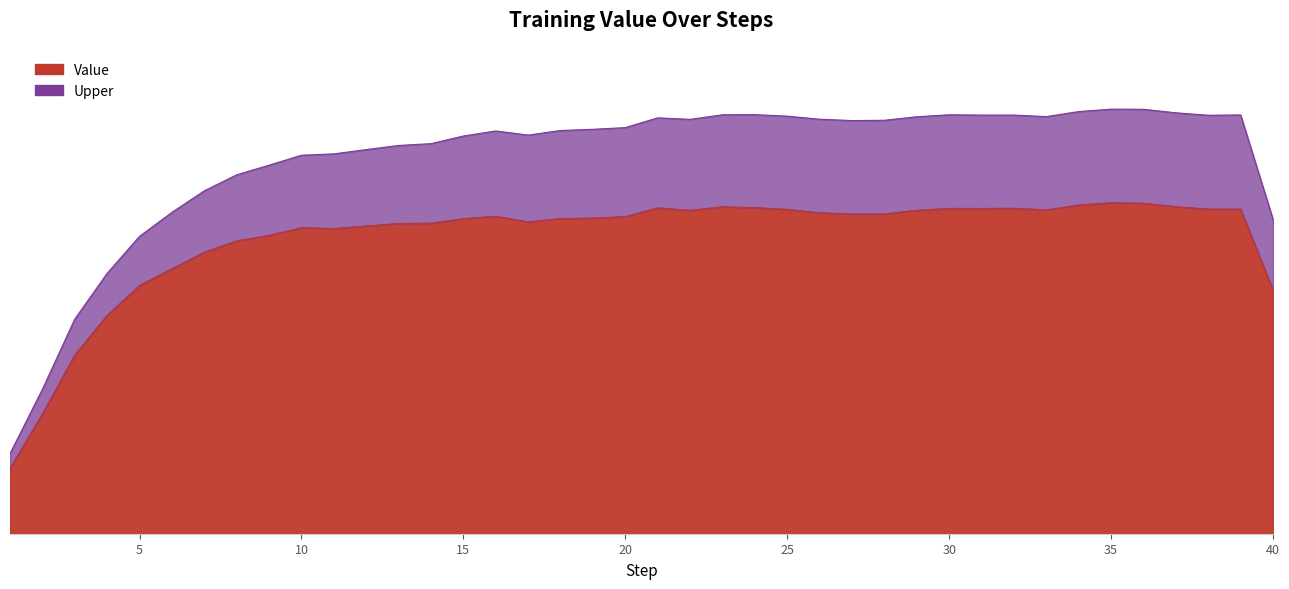

The value of Value at 1 is 6.4. True or false?

False